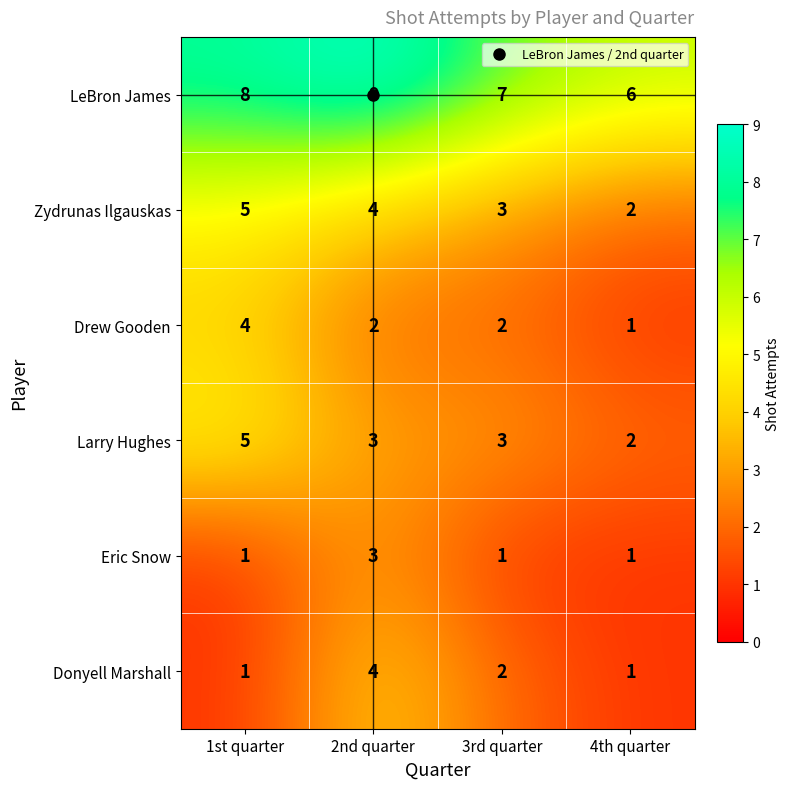

Where does the Zydrunas Ilgauskas series first go above 4?

1st quarter